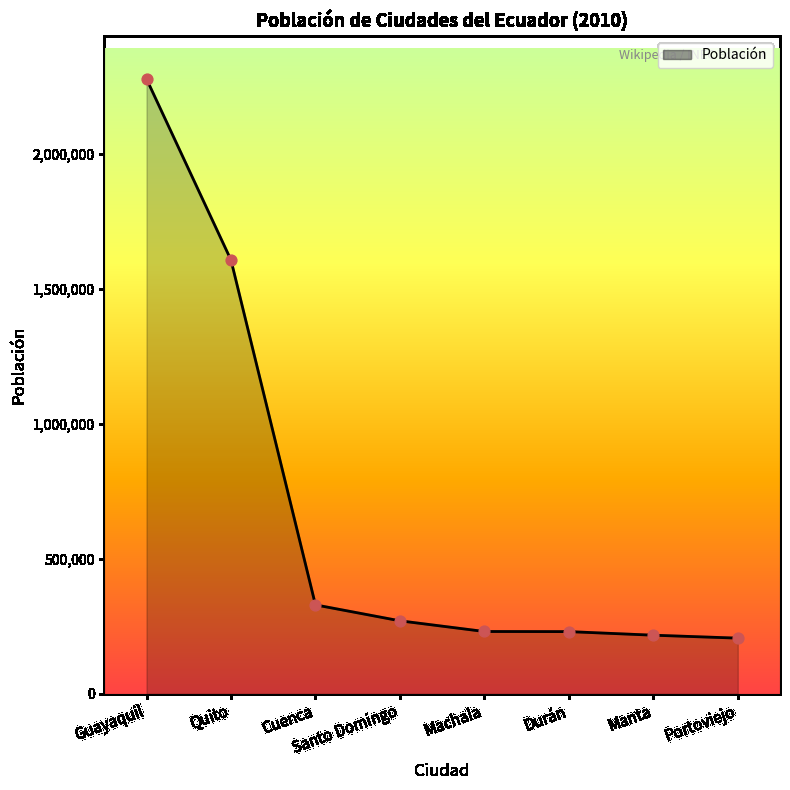

What is the change in value from Quito to Manta?

-1390181